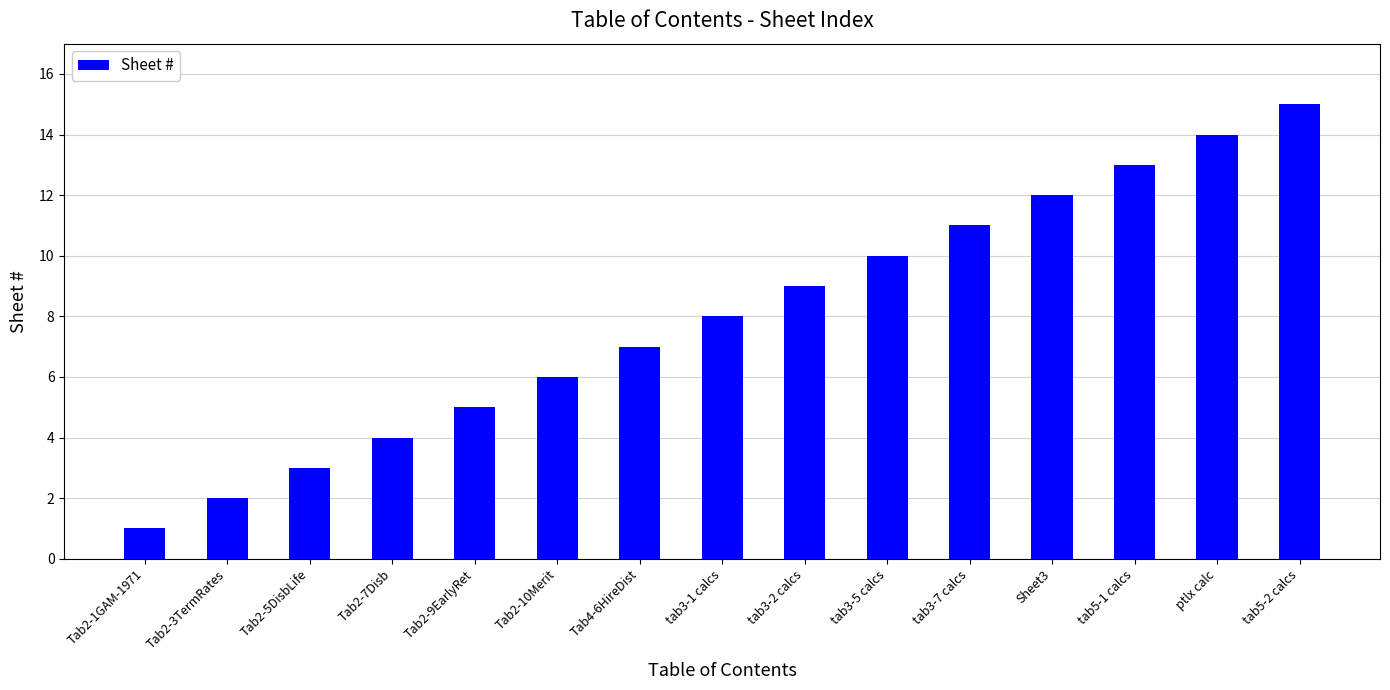

List the labels in order of value, largest first.

tab5-2 calcs, ptlx calc, tab5-1 calcs, Sheet3, tab3-7 calcs, tab3-5 calcs, tab3-2 calcs, tab3-1 calcs, Tab4-6HireDist, Tab2-10Merit, Tab2-9EarlyRet, Tab2-7Disb, Tab2-5DisbLife, Tab2-3TermRates, Tab2-1GAM-1971